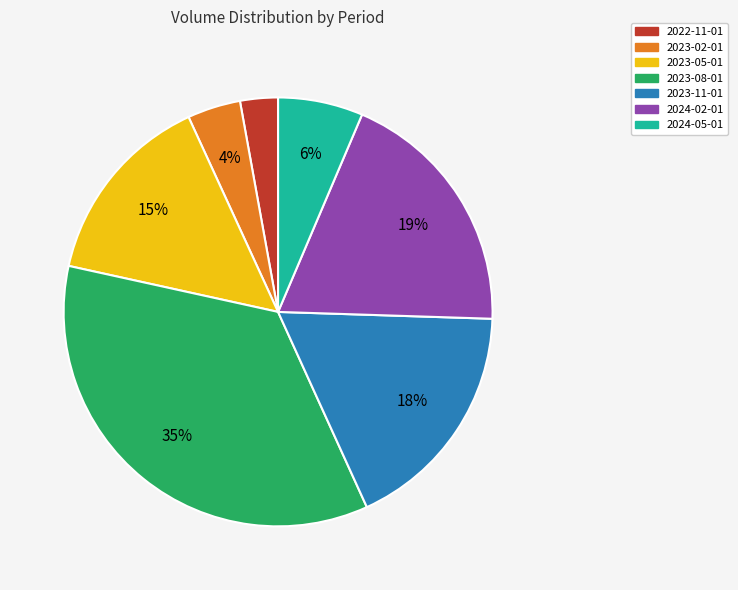

The 2024-05-01 slice represents 20% of the pie. True or false?

False